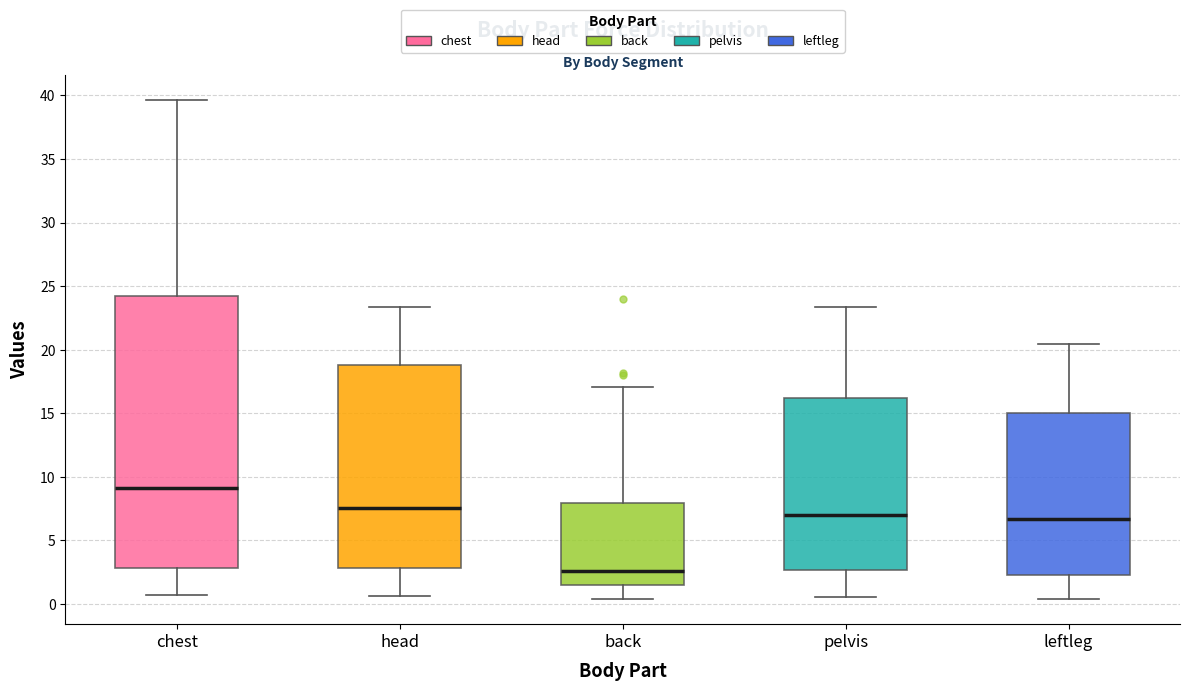

Reading left to right, read every box against the y-axis: the position of its median line, the range the box covers, and the ends of its whiskers. The values are not printed on the chart, so give them approximately, as read against the axis.

chest: median 9.0, box 3.0 to 24.0, whiskers 0.5 to 39.5
head: median 7.5, box 3.0 to 19.0, whiskers 0.5 to 23.5
back: median 2.5, box 1.5 to 8.0, whiskers 0.5 to 17.0
pelvis: median 7.0, box 2.5 to 16.0, whiskers 0.5 to 23.5
leftleg: median 6.5, box 2.0 to 15.0, whiskers 0.5 to 20.5